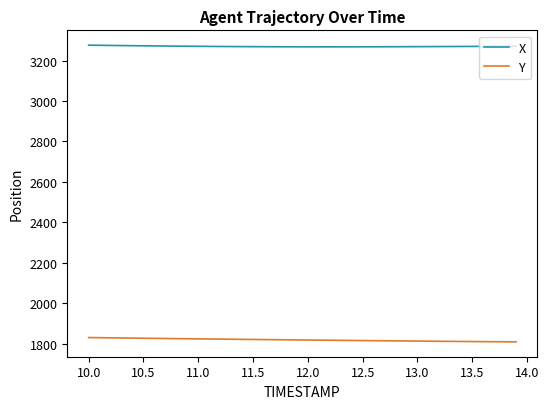

What is the sum of all X values?

130815.5